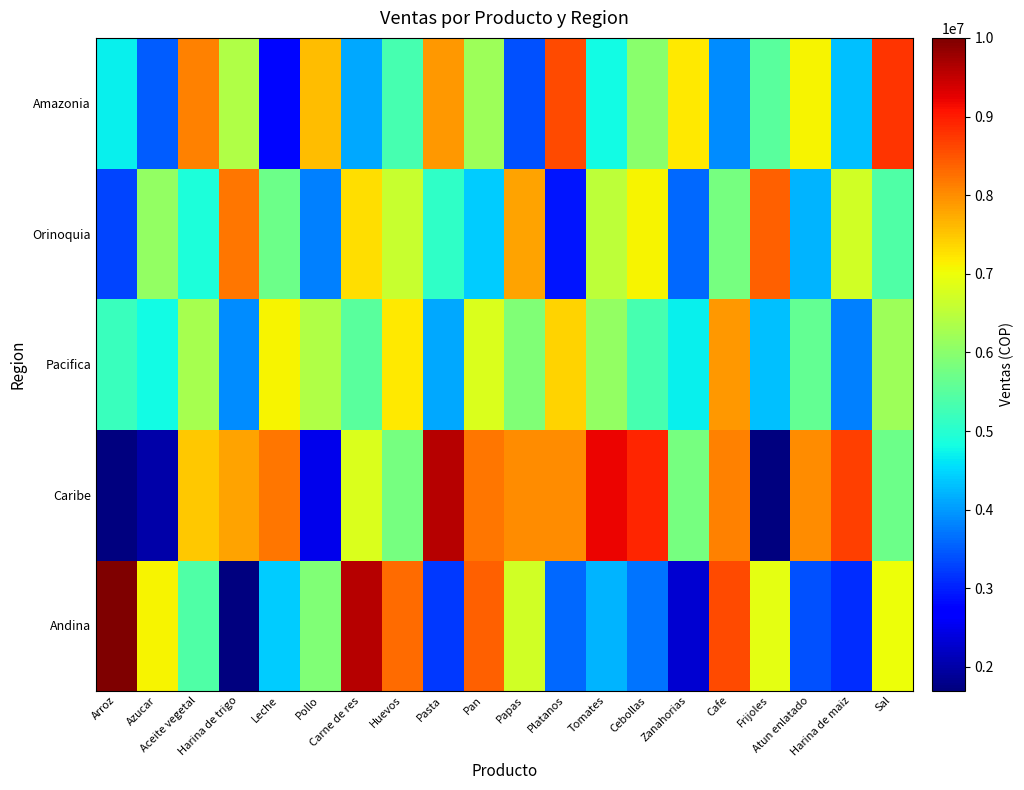

Reading left to right, list all the values displayed in this chart.

Andina: Arroz=10000000	Azucar=7100000	Aceite vegetal=5400000	Harina de trigo=1700000	Leche=4400000	Pollo=5900000	Carne de res=9600000	Huevos=8300000	Pasta=3200000	Pan=8400000	Papas=6700000	Platanos=3600000	Tomates=4200000	Cebollas=3700000	Zanahorias=2300000	Cafe=8600000	Frijoles=6900000	Atun enlatado=3400000	Harina de maiz=3100000	Sal=7000000
Caribe: Arroz=1700000	Azucar=2000000	Aceite vegetal=7500000	Harina de trigo=7800000	Leche=8200000	Pollo=2500000	Carne de res=6800000	Huevos=5800000	Pasta=9600000	Pan=8200000	Papas=8000000	Platanos=8000000	Tomates=9200000	Cebollas=8900000	Zanahorias=5800000	Cafe=8100000	Frijoles=1700000	Atun enlatado=8000000	Harina de maiz=8700000	Sal=5700000
Pacifica: Arroz=5200000	Azucar=4800000	Aceite vegetal=6300000	Harina de trigo=3900000	Leche=7100000	Pollo=6400000	Carne de res=5500000	Huevos=7200000	Pasta=4100000	Pan=6800000	Papas=5900000	Platanos=7400000	Tomates=6100000	Cebollas=5300000	Zanahorias=4700000	Cafe=7900000	Frijoles=4300000	Atun enlatado=5600000	Harina de maiz=3800000	Sal=6200000
Orinoquia: Arroz=3300000	Azucar=6100000	Aceite vegetal=4900000	Harina de trigo=8200000	Leche=5700000	Pollo=3800000	Carne de res=7300000	Huevos=6600000	Pasta=5100000	Pan=4400000	Papas=7800000	Platanos=2900000	Tomates=6500000	Cebollas=7100000	Zanahorias=3600000	Cafe=5800000	Frijoles=8400000	Atun enlatado=4200000	Harina de maiz=6700000	Sal=5400000
Amazonia: Arroz=4700000	Azucar=3500000	Aceite vegetal=8100000	Harina de trigo=6400000	Leche=2800000	Pollo=7600000	Carne de res=4100000	Huevos=5300000	Pasta=7900000	Pan=6200000	Papas=3400000	Platanos=8600000	Tomates=4800000	Cebollas=6000000	Zanahorias=7200000	Cafe=3900000	Frijoles=5500000	Atun enlatado=7100000	Harina de maiz=4300000	Sal=8800000